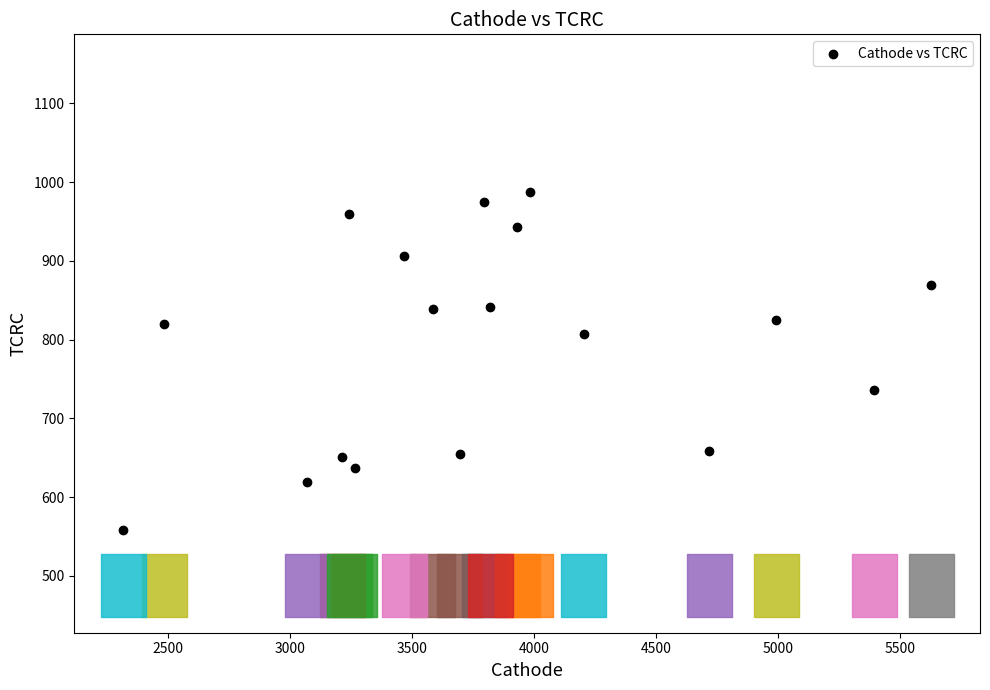

What is the range of Y values (max minus min)?

429.5